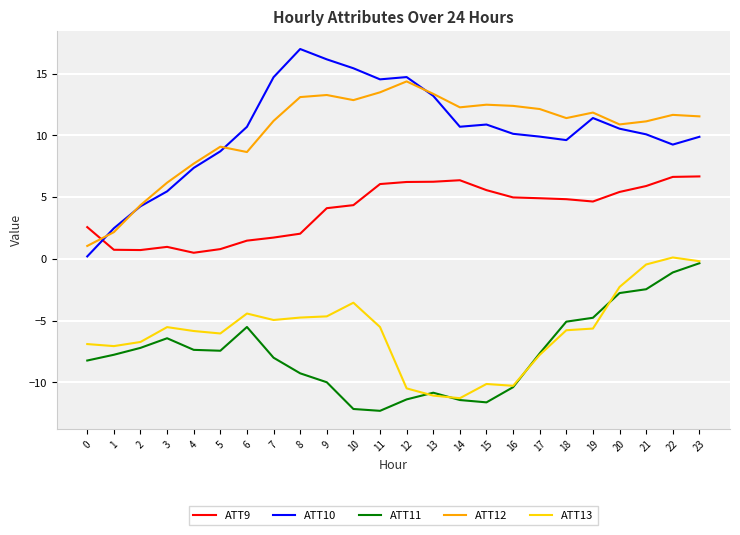

Which category has the highest value in the ATT11 series?

23